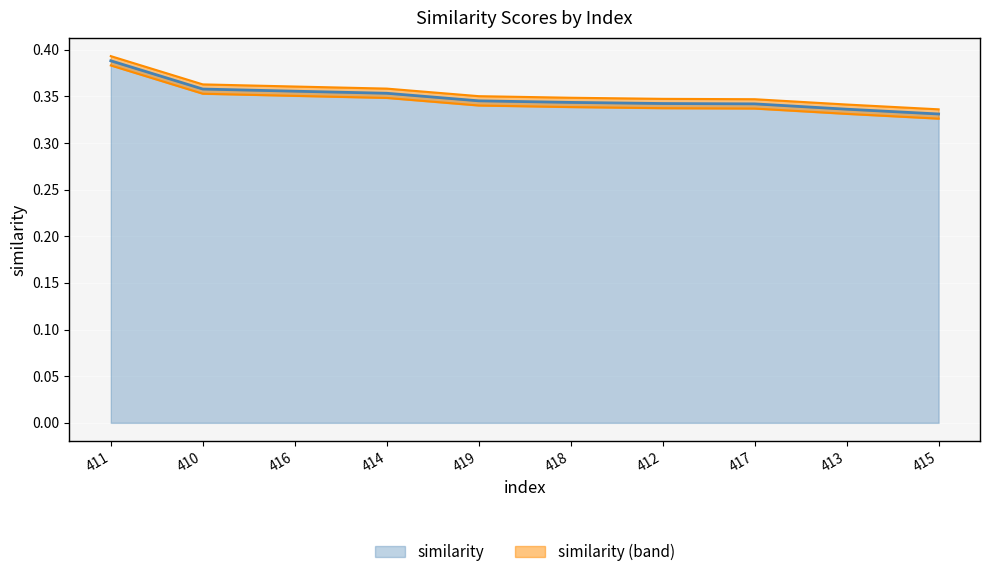

Does the chart display data point markers on the line(s)?

No